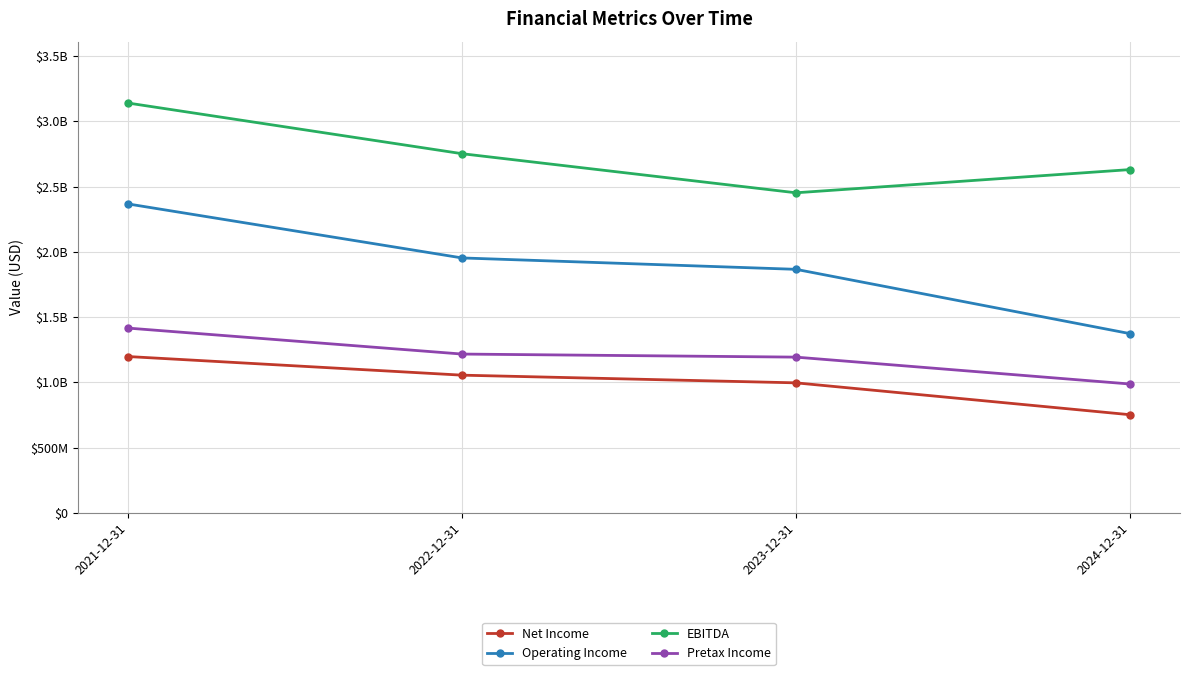

True or false: Pretax Income has a value of 478549158 at 2021-12-31.

False